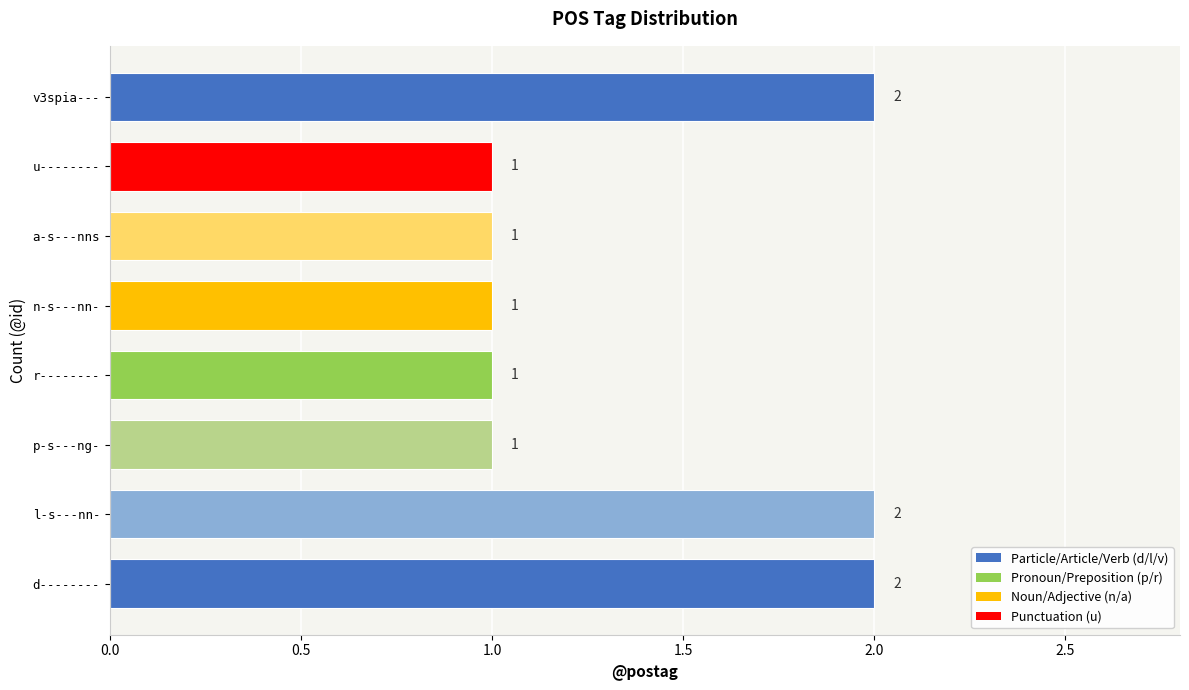

Approximately how many times larger is the value at a-s---nns compared to l-s---nn-?

0.5